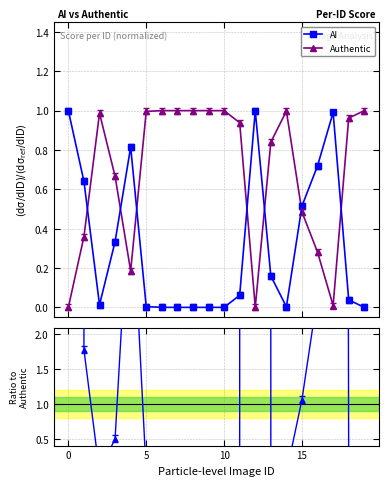

At 12, list the series in order from smallest to largest.

Authentic, AI, AI / Authentic